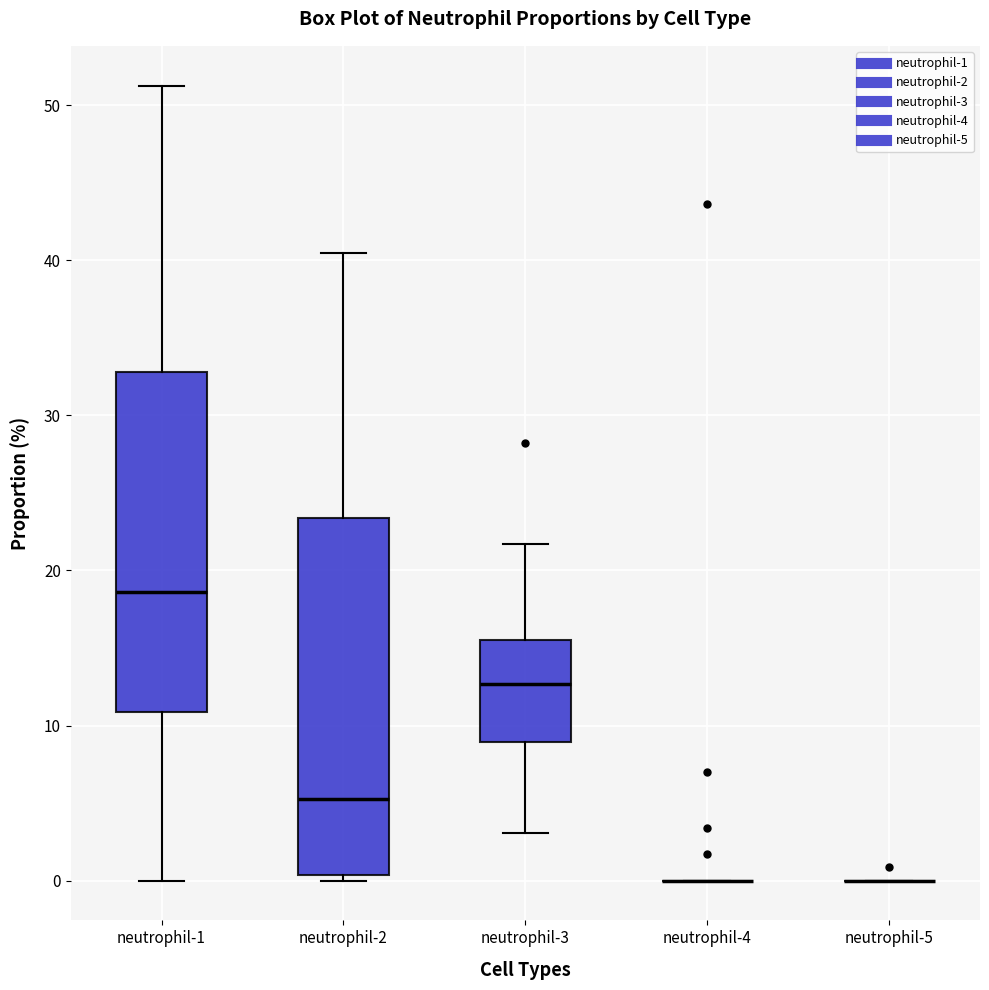

Reading left to right, transcribe this box plot: for each box, give where its median line is, the range the box spans, and where its two whiskers end, as read against the y-axis. The values are not printed on the chart, so give them approximately, as read against the axis.

neutrophil-1: median 19, box 11 to 33, whiskers 0 to 51
neutrophil-2: median 5, box 0 to 23, whiskers 0 (just below the box's lower edge) to 40
neutrophil-3: median 13, box 9 to 16, whiskers 3 to 22
neutrophil-4: box collapsed to a line at 0, whiskers 0 to 0
neutrophil-5: box collapsed to a line at 0, whiskers 0 to 0